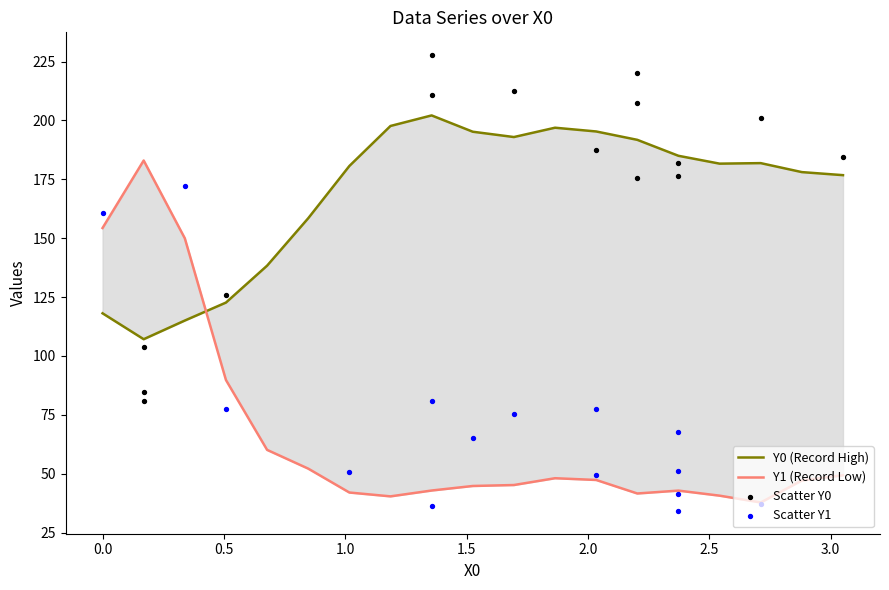

Which series reaches the minimum Y coordinate?

Y1